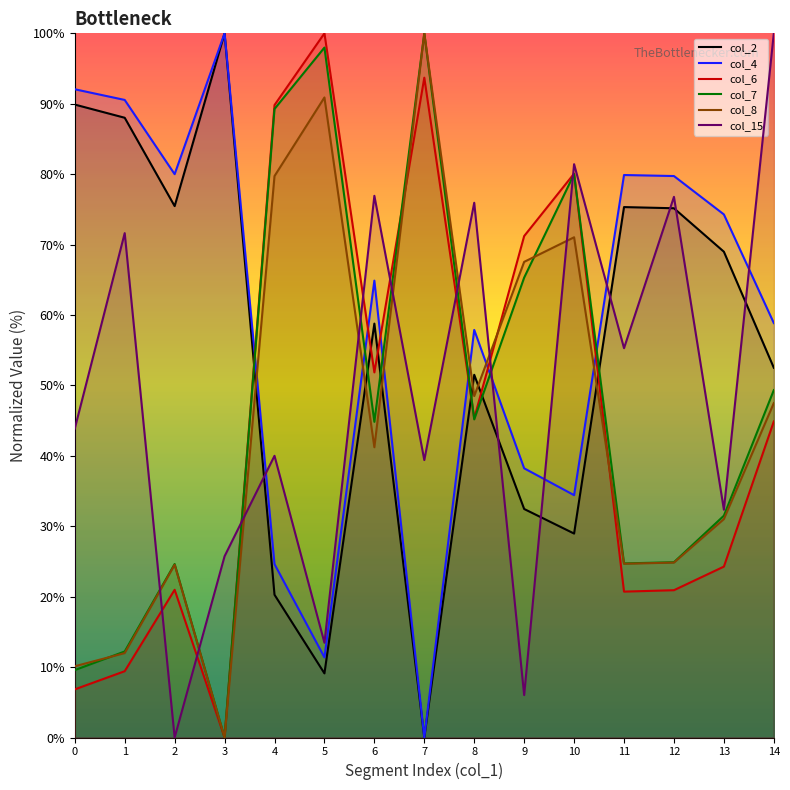

What is the difference between the col_4 values at 4 and 3?

75.4